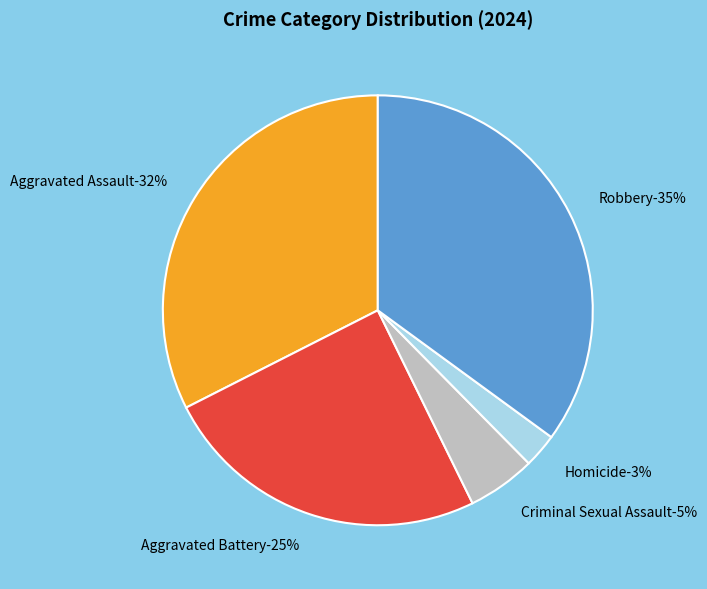

What percentage is the Robbery slice, to the nearest percent?

35%